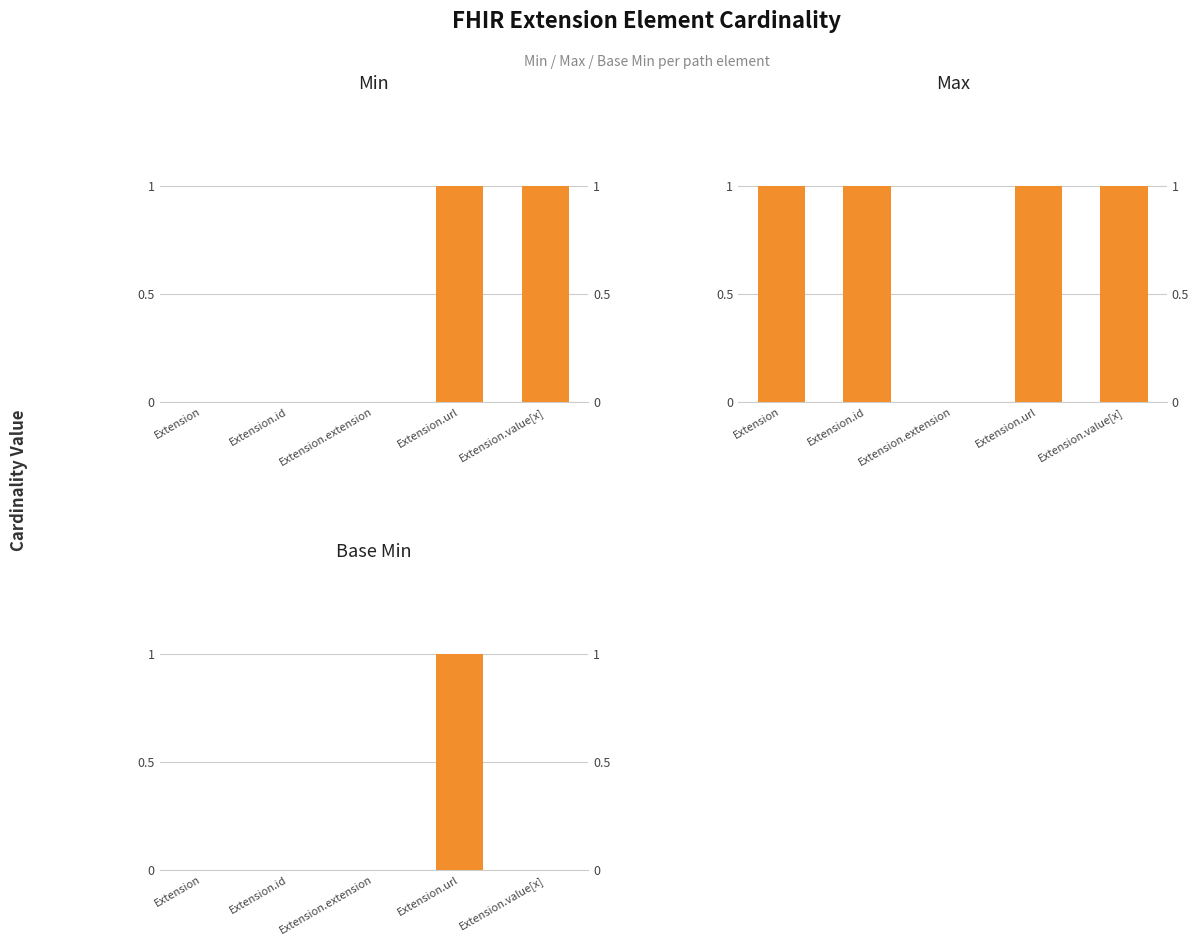

Are the bars horizontal?

No